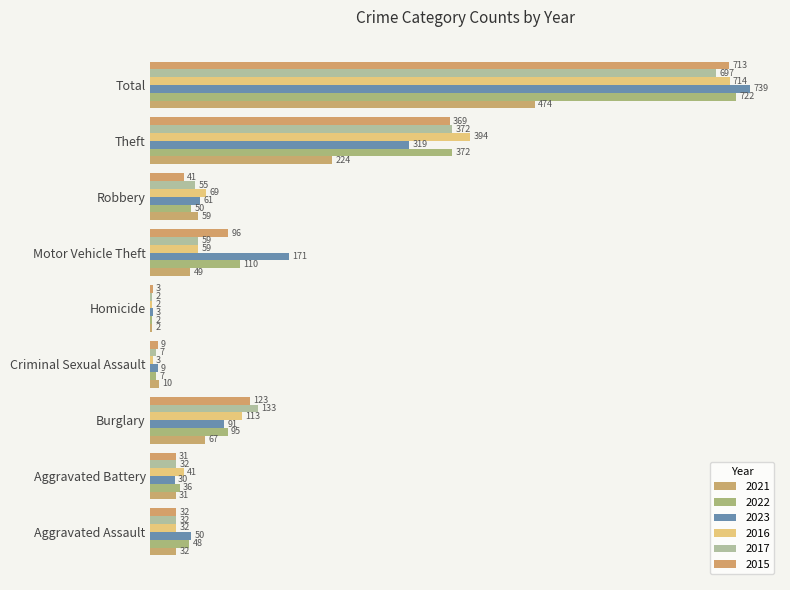

Between Motor Vehicle Theft and Theft, which series saw the biggest shift?

2016